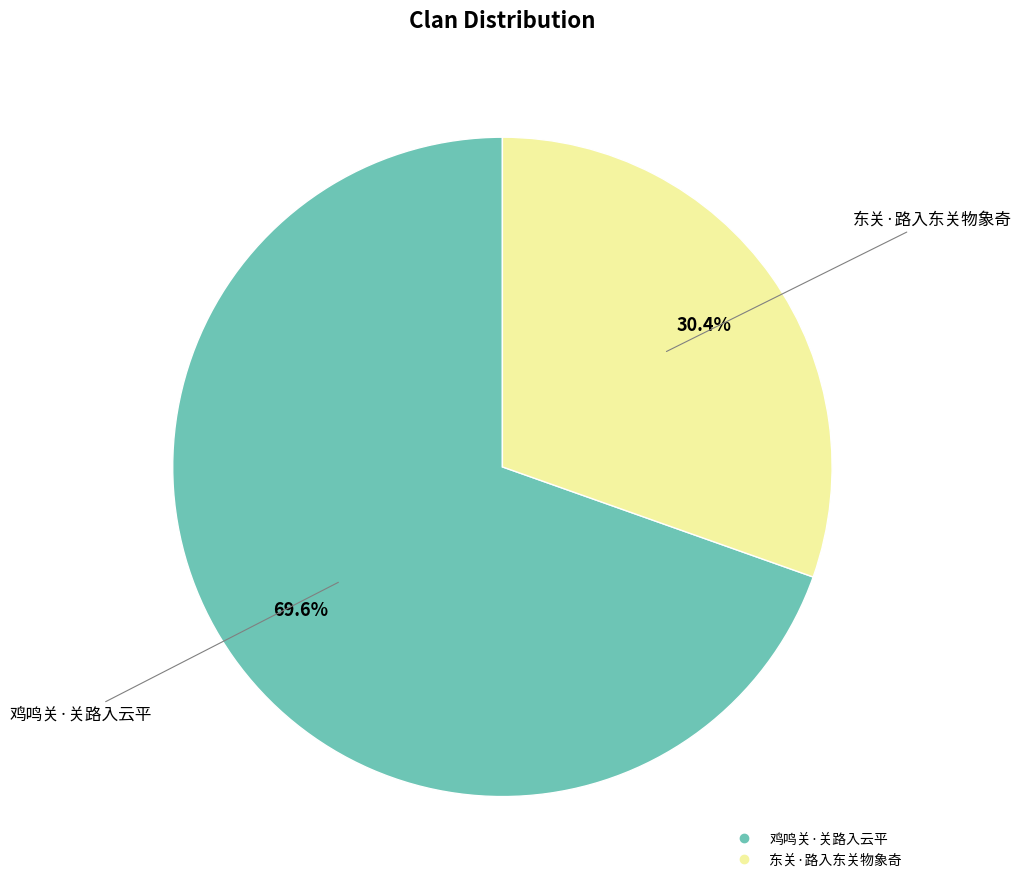

Between 鸡鸣关·关路入云平 and 东关·路入东关物象奇, which is larger?

鸡鸣关·关路入云平